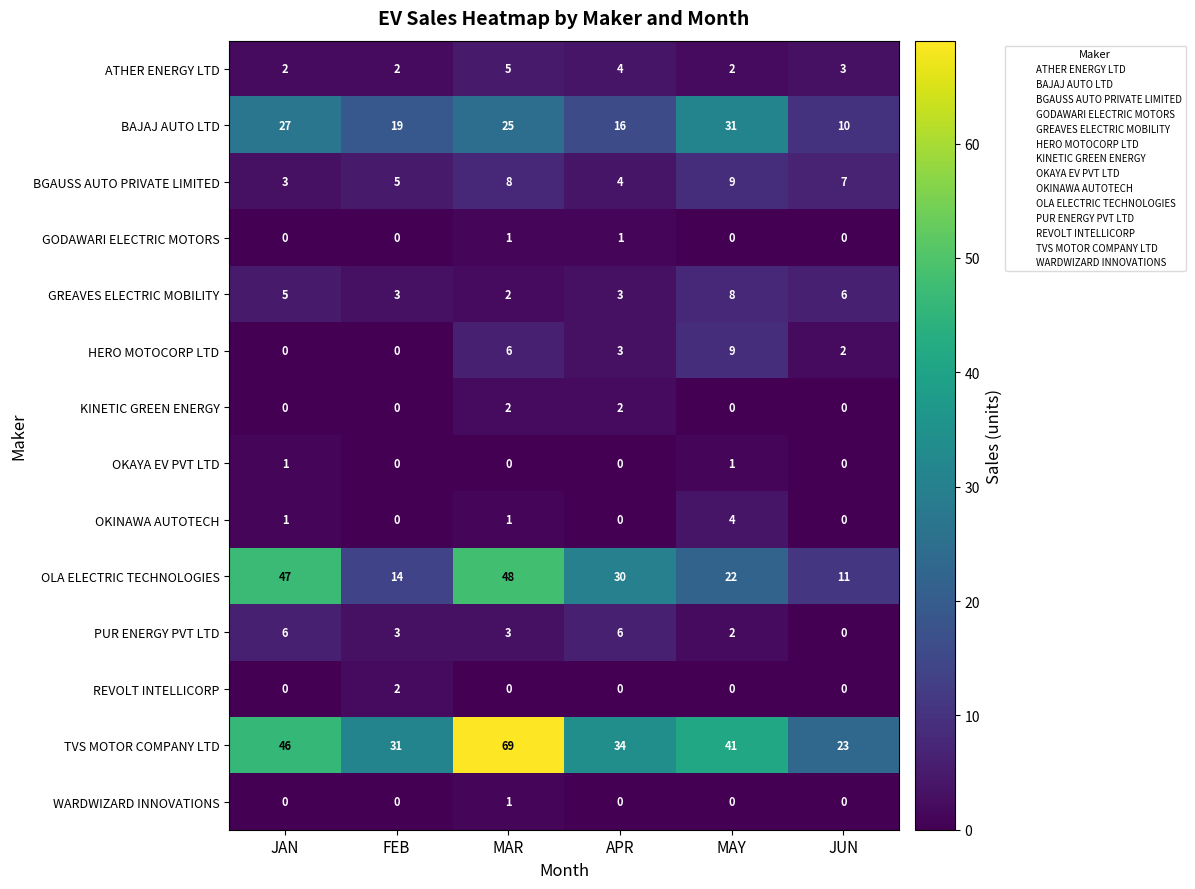

What is the greatest value displayed?

69